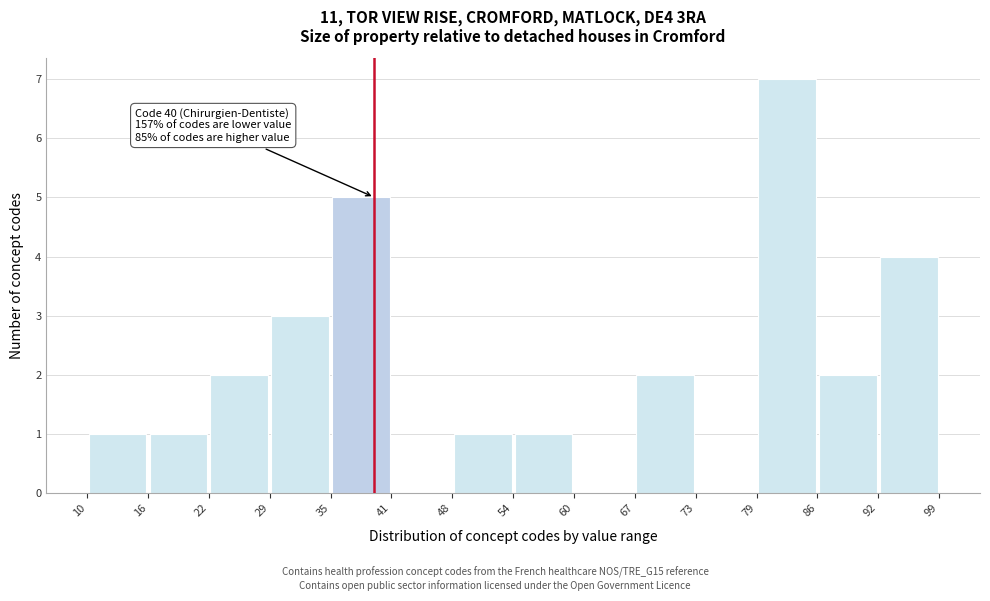

Which range on the x-axis has the tallest bar?

79 to 86